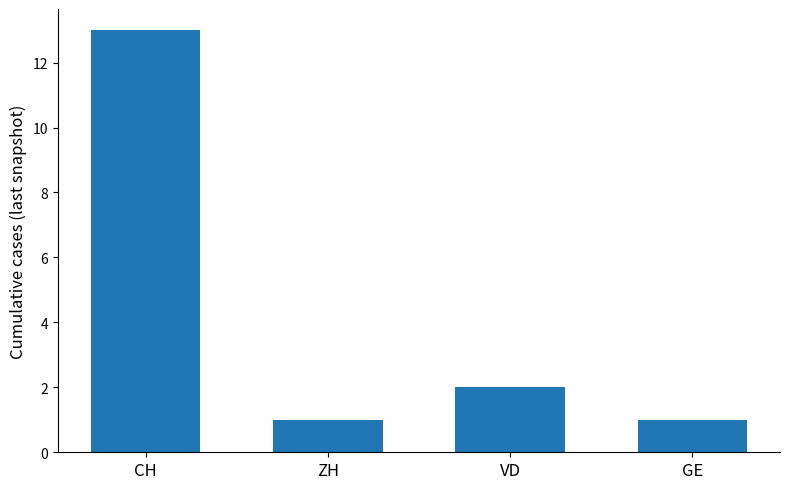

Between ZH and VD, which is larger?

VD